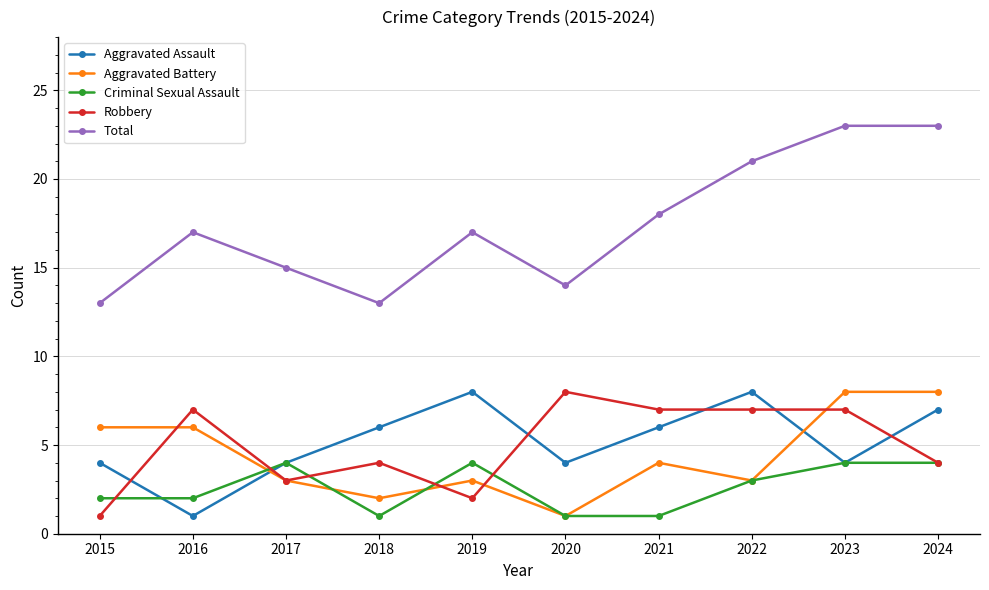

True or false: Aggravated Assault and Criminal Sexual Assault intersect in this chart.

True